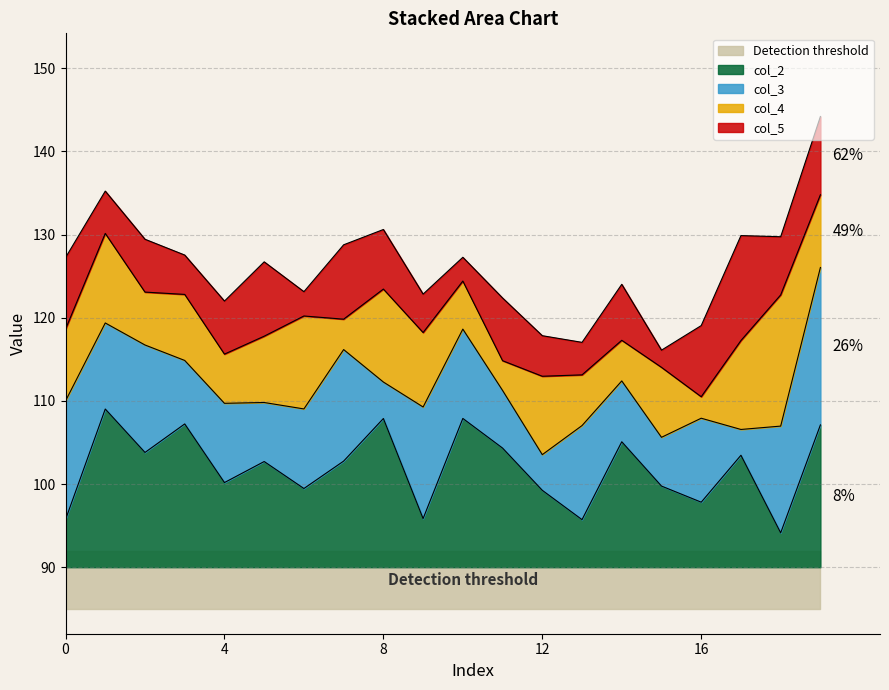

How many interior local peaks does the col_3 series have?

6